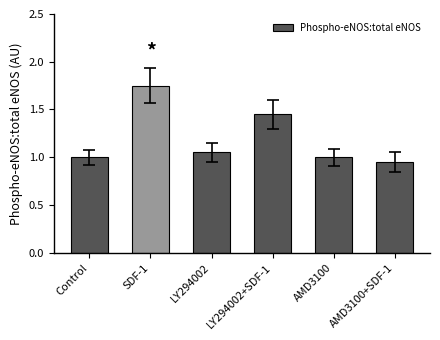

What is the label of the 2nd bar from the left?

SDF-1